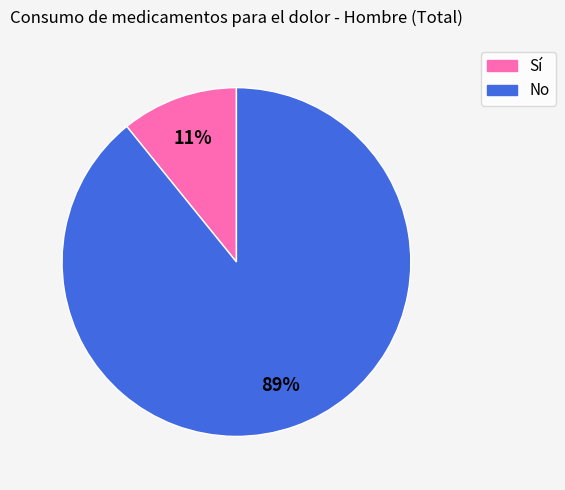

Which slice is the smallest?

Sí